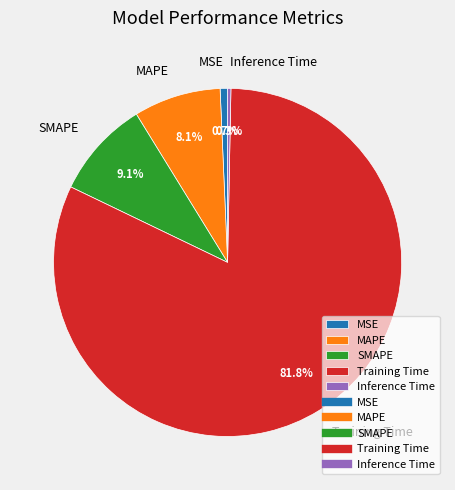

What percentage is the Training Time slice, to the nearest percent?

82%